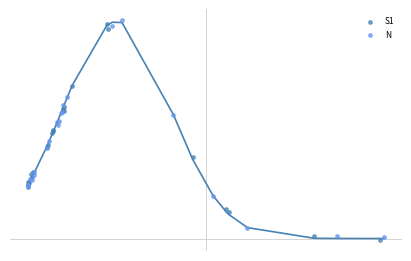

What are all the series names shown in the legend?

S1, N